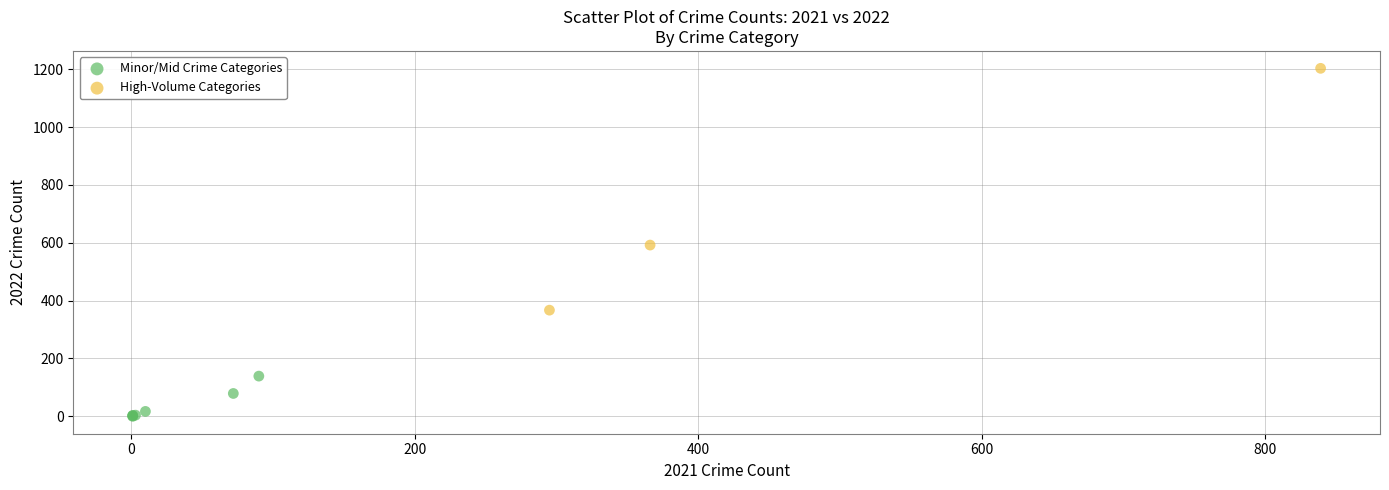

Which series reaches the minimum Y coordinate?

Minor/Mid Crime Categories